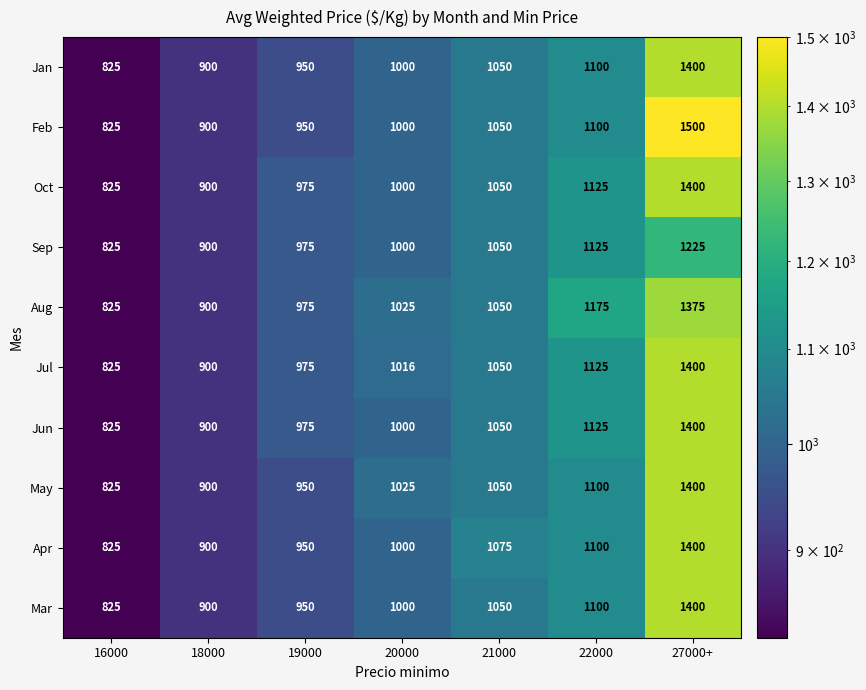

Count the number of categories in the chart.

7